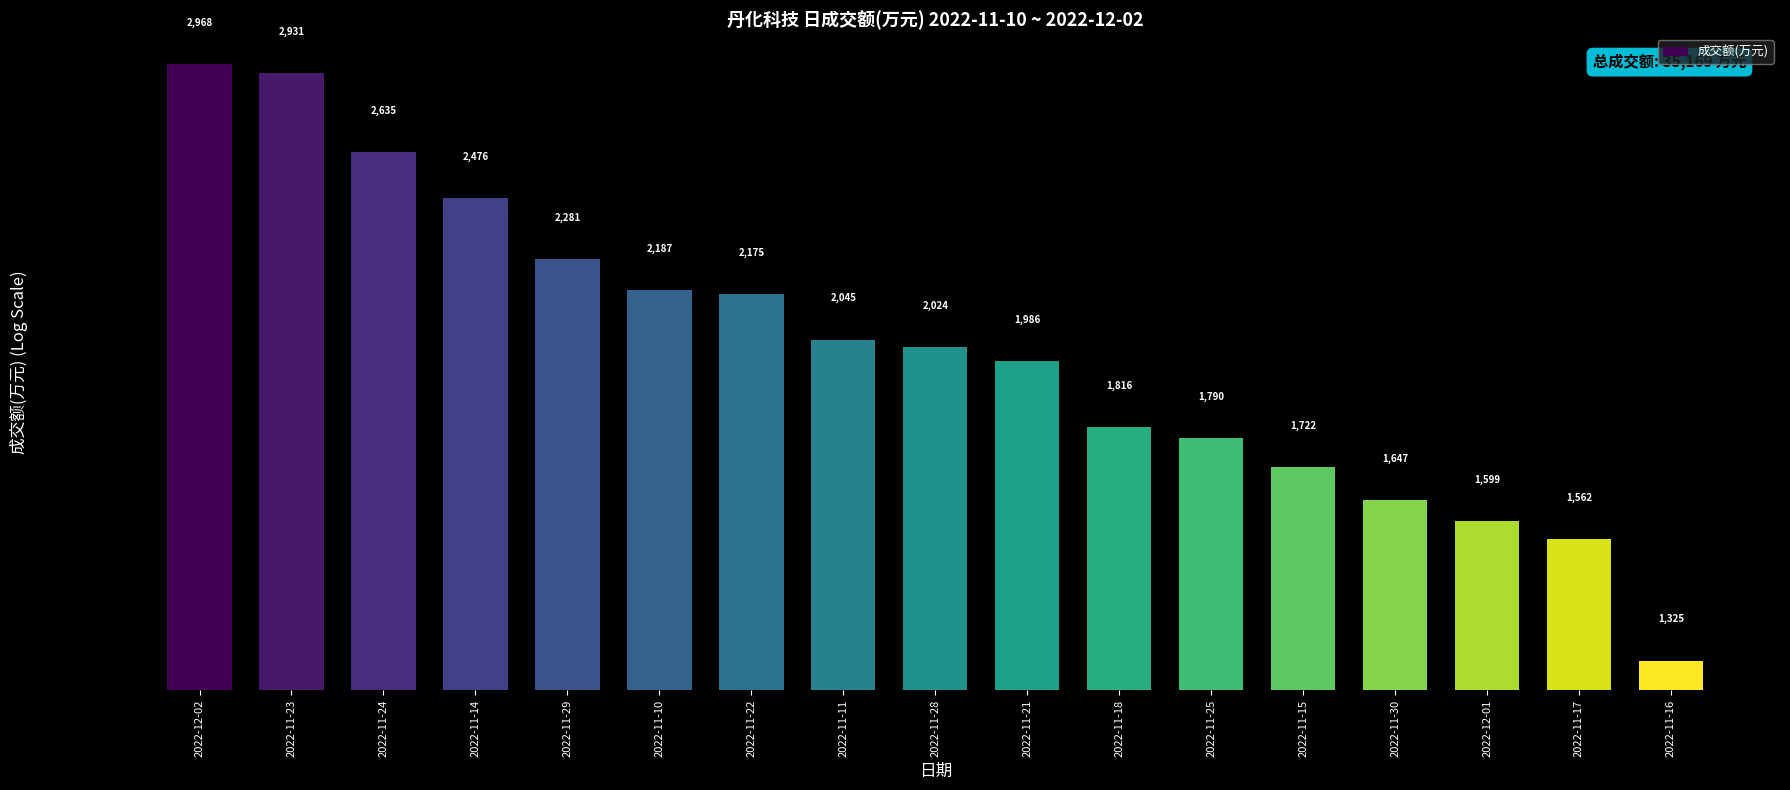

What is the change in value from 2022-11-10 to 2022-11-15?

-465